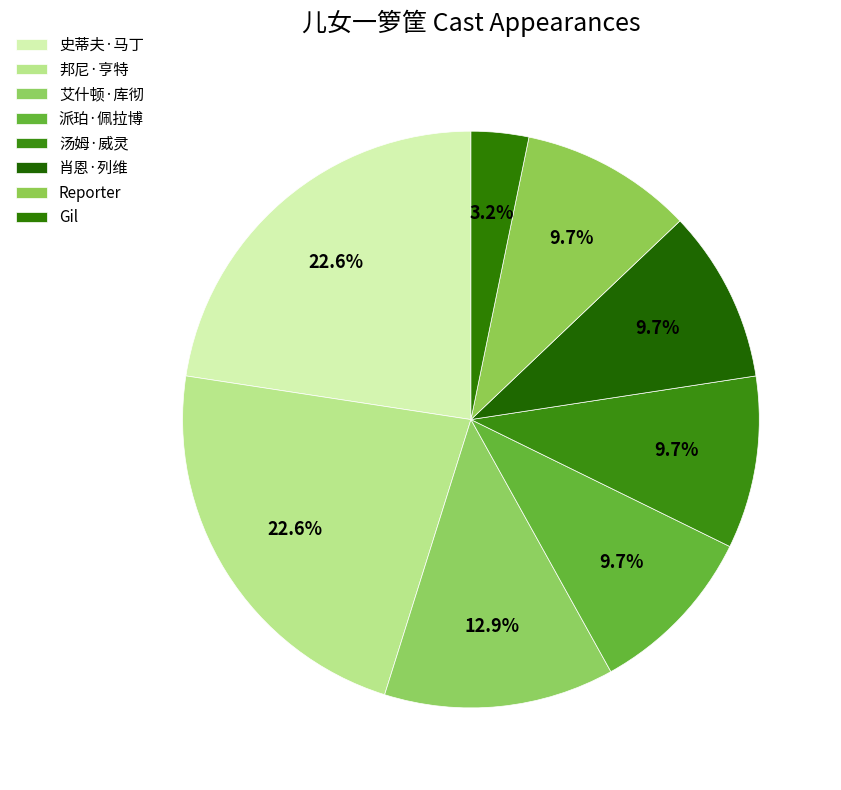

How many slices are in this pie chart?

8